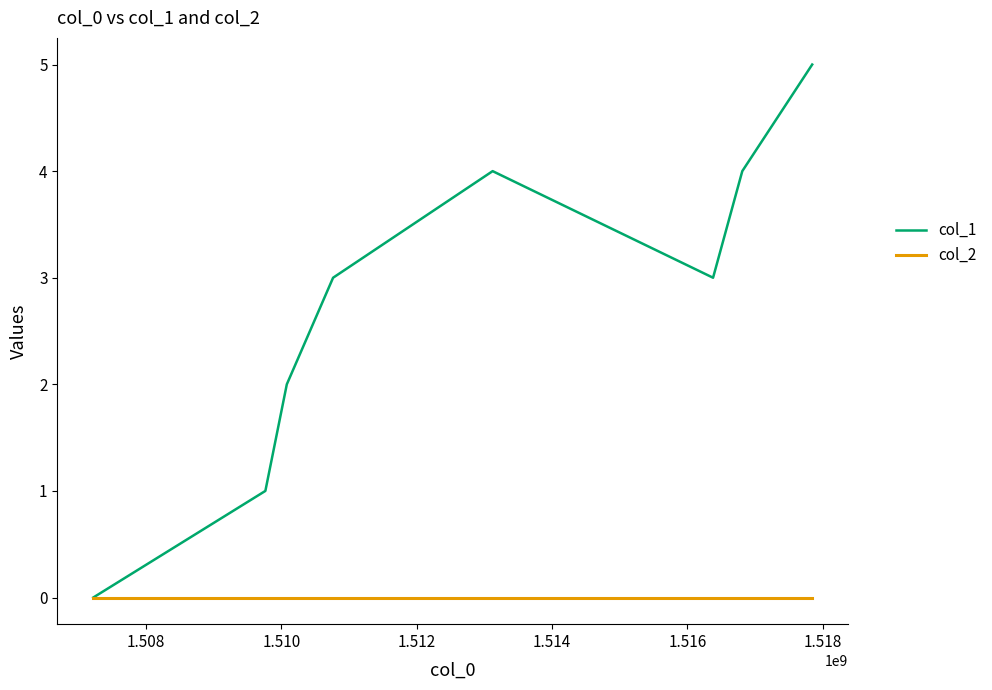

Which series has the largest total across all categories?

col_1